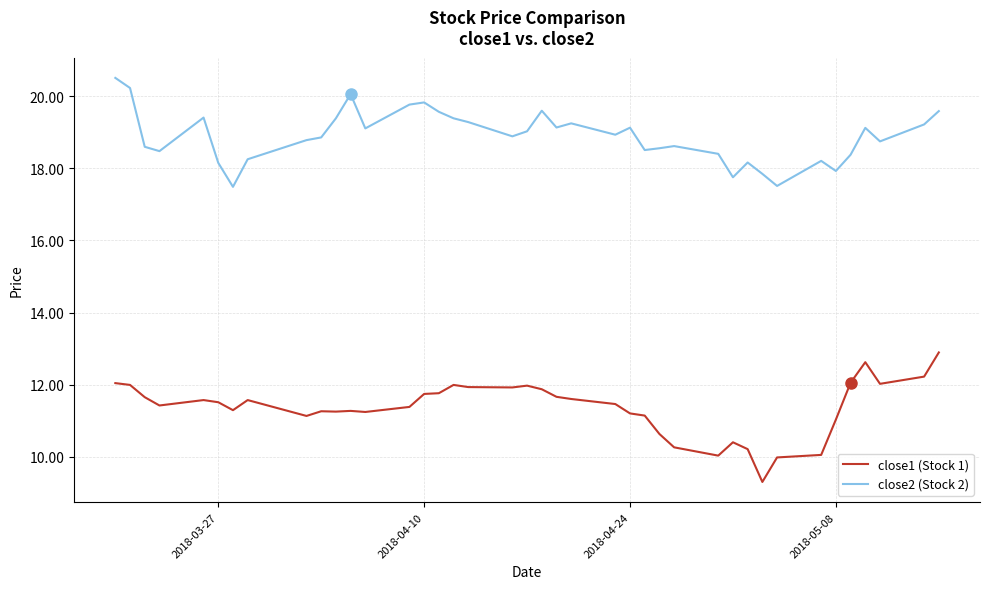

What is the minimum value shown in the chart?

9.3